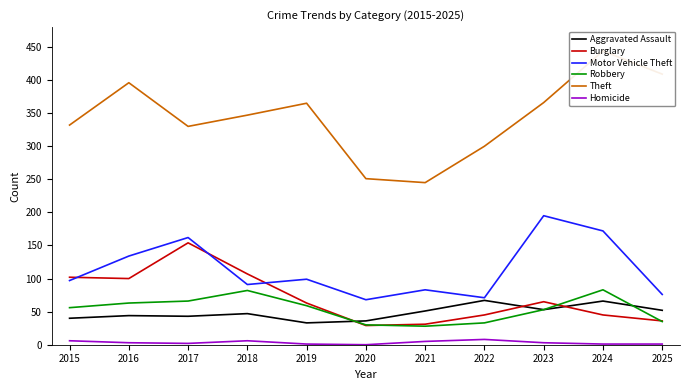

True or false: Theft and Homicide intersect in this chart.

False